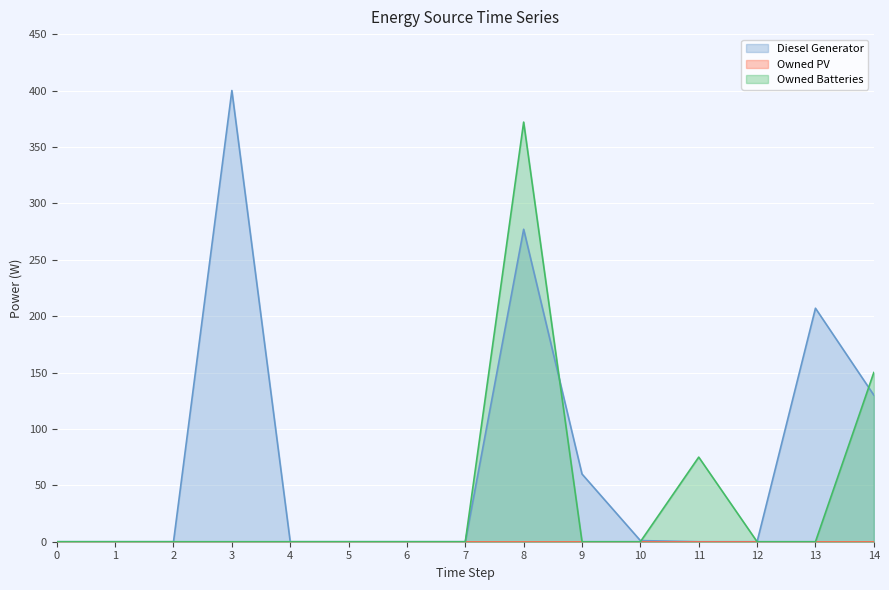

At which category does Owned Batteries reach its first local peak?

8